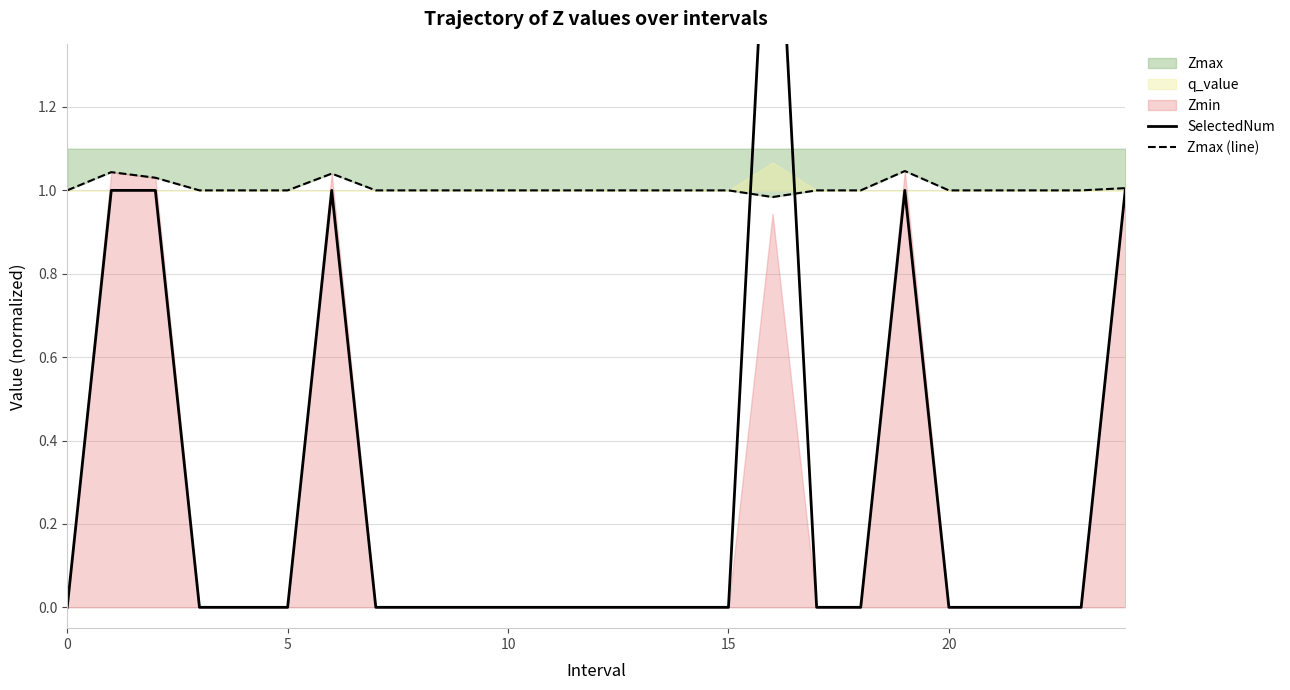

Which series has the largest range (max minus min)?

SelectedNum